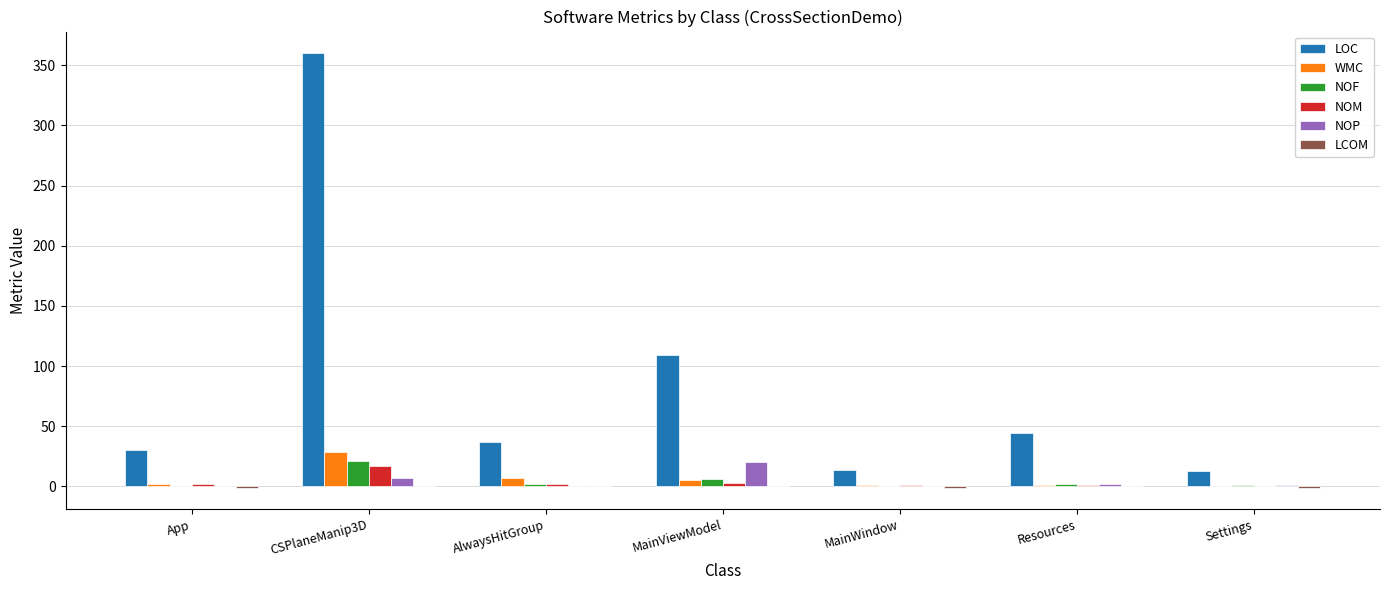

What is the sum of all NOM values?

26.0